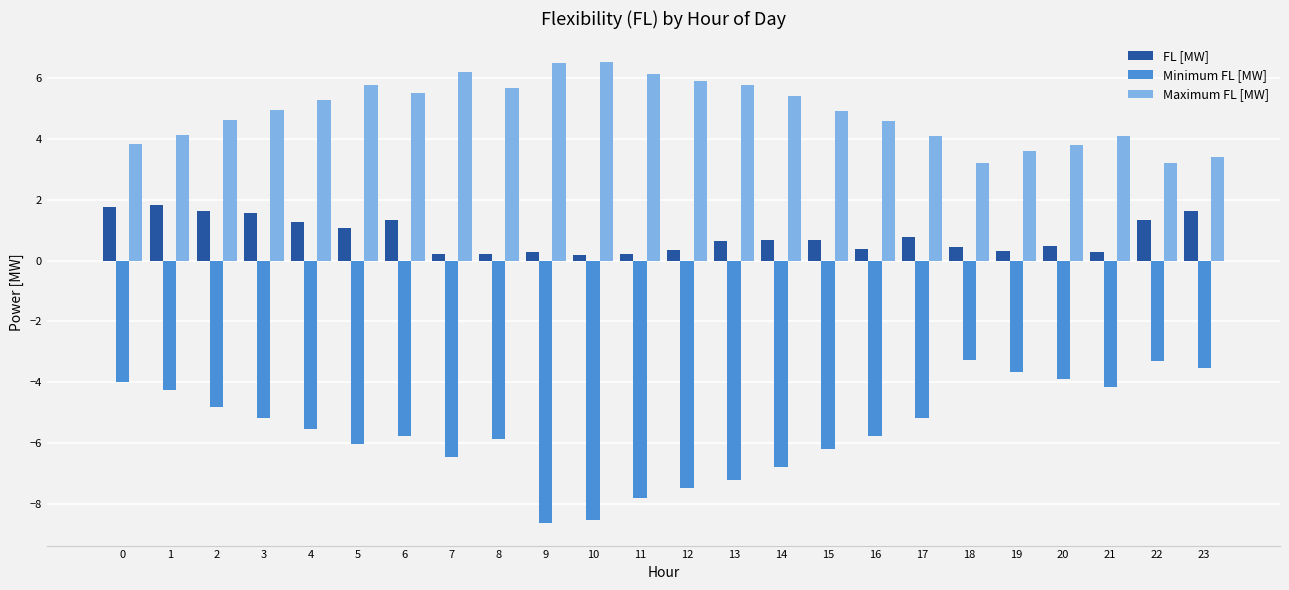

What is the total value across all series at 10?

-1.8